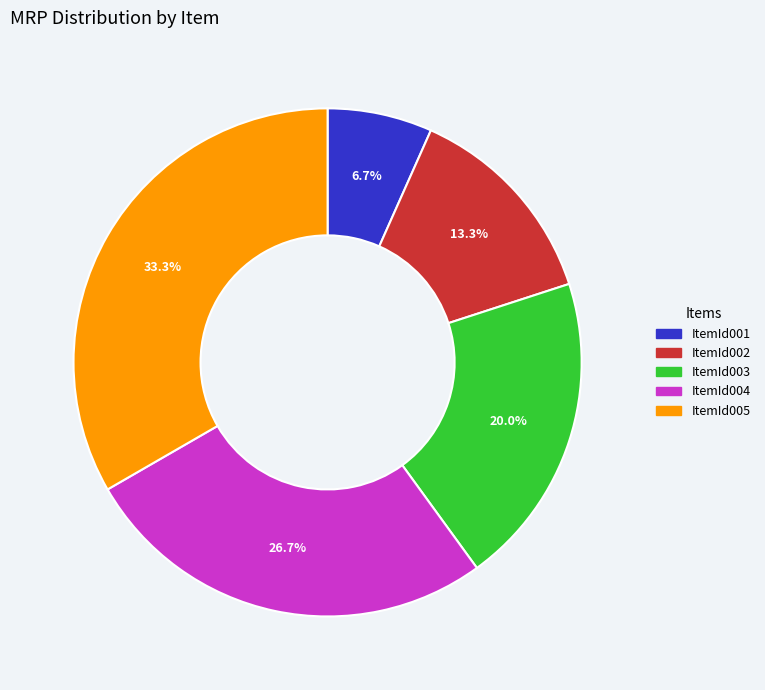

What is the smallest slice in the pie chart?

ItemId001